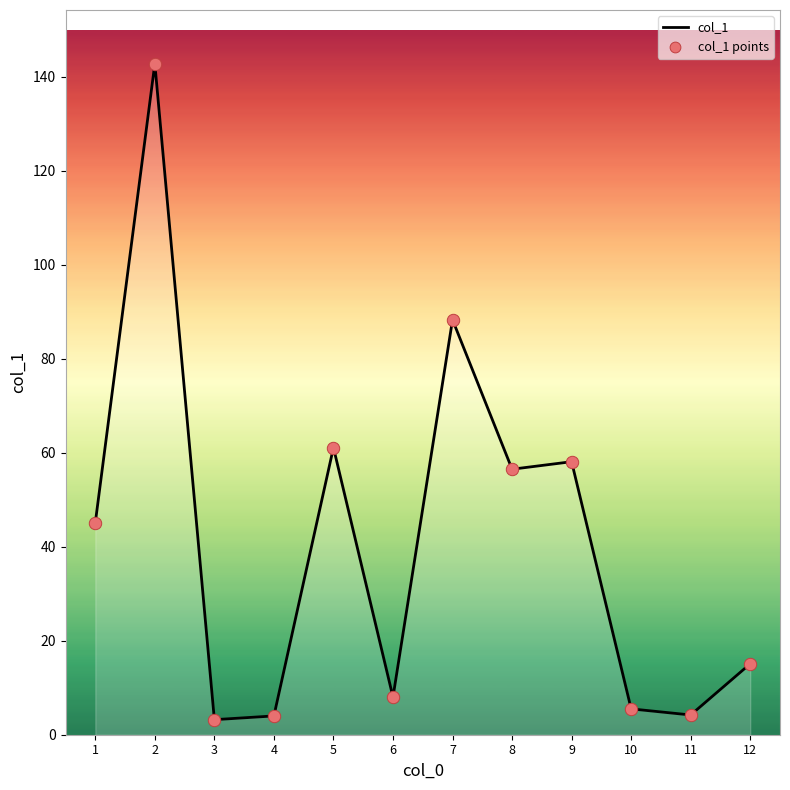

Between 8 and 4, which is larger?

8